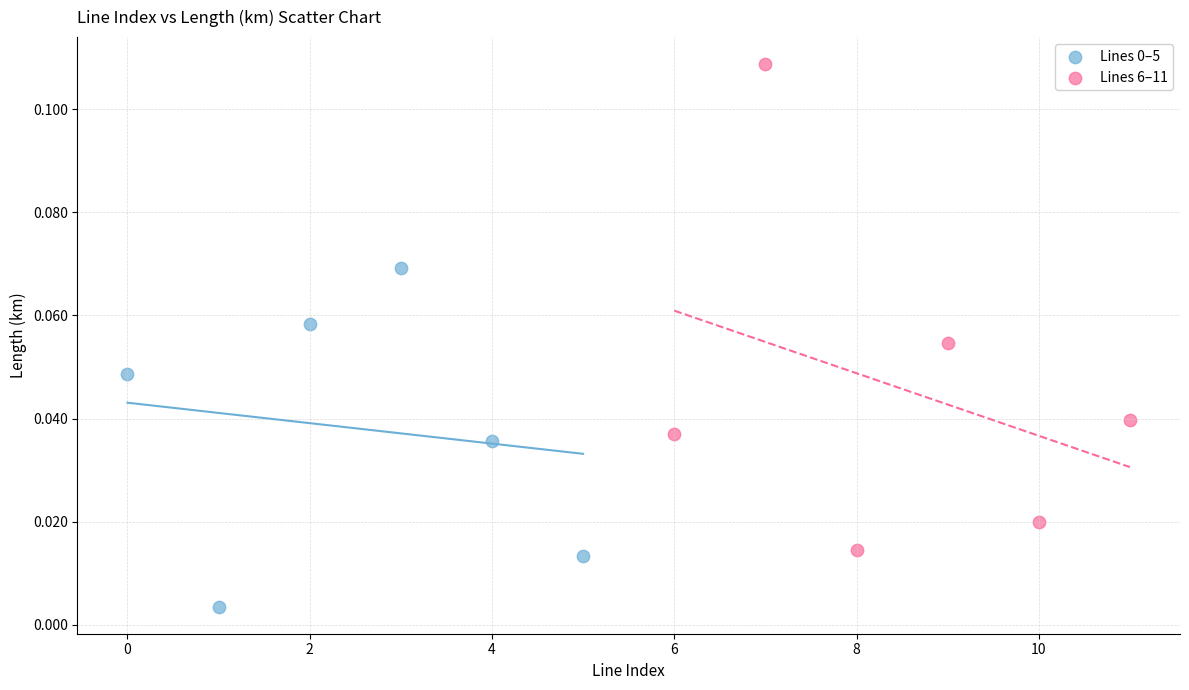

Which series contains the highest Y value?

Lines 6–11